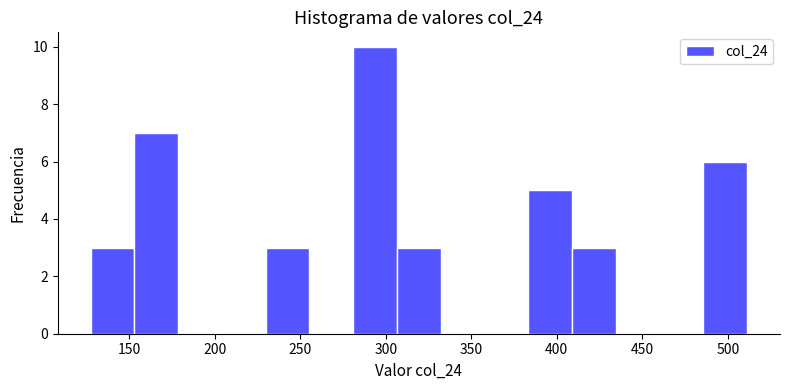

Reading left to right, transcribe this chart: for each bar, give the range it covers on the x-axis and its height. Neither the bar edges nor the heights are printed on the chart, so give them approximately, as read against the axes.

125 to 155: 3
155 to 180: 7
180 to 205: 0
205 to 230: 0
230 to 255: 3
255 to 280: 0
280 to 305: 10
305 to 330: 3
330 to 360: 0
360 to 385: 0
385 to 410: 5
410 to 435: 3
435 to 460: 0
460 to 485: 0
485 to 510: 6